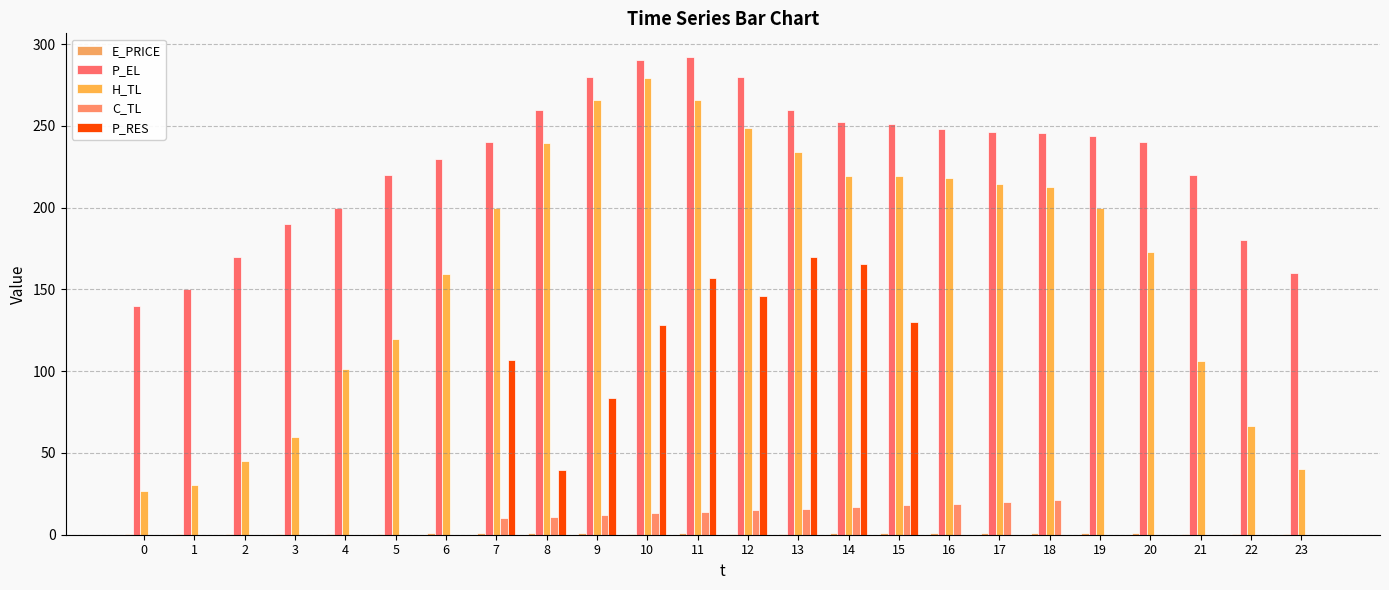

At which label is P_RES closest to 84?

9